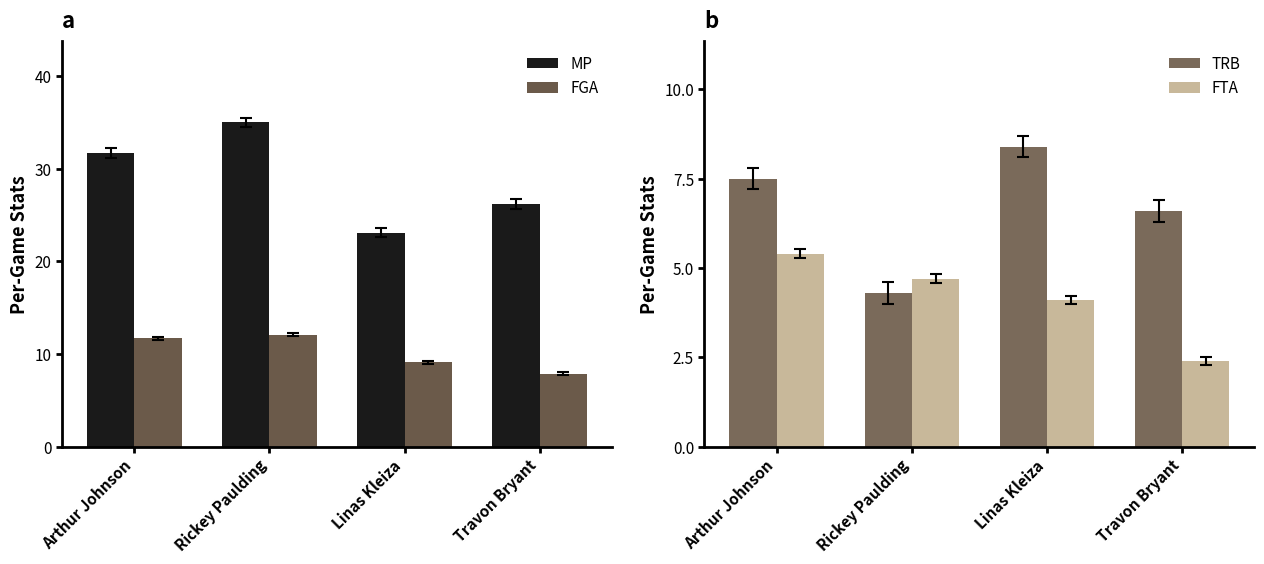

What is the difference between the highest and lowest values at Arthur Johnson?

26.3